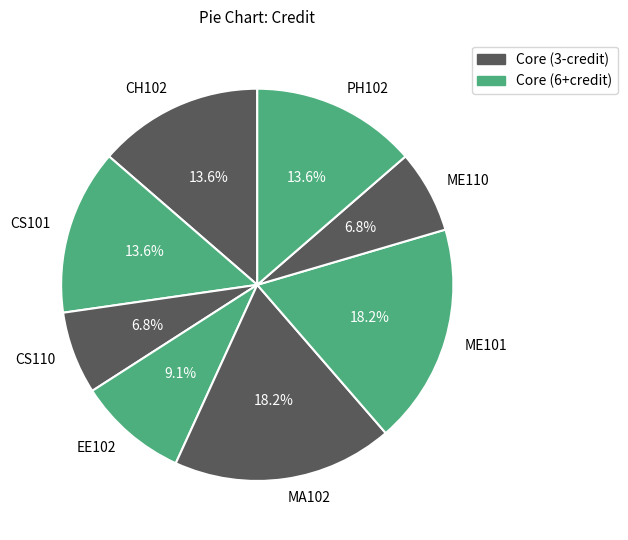

True or false: ME101 accounts for 18% of the total.

True